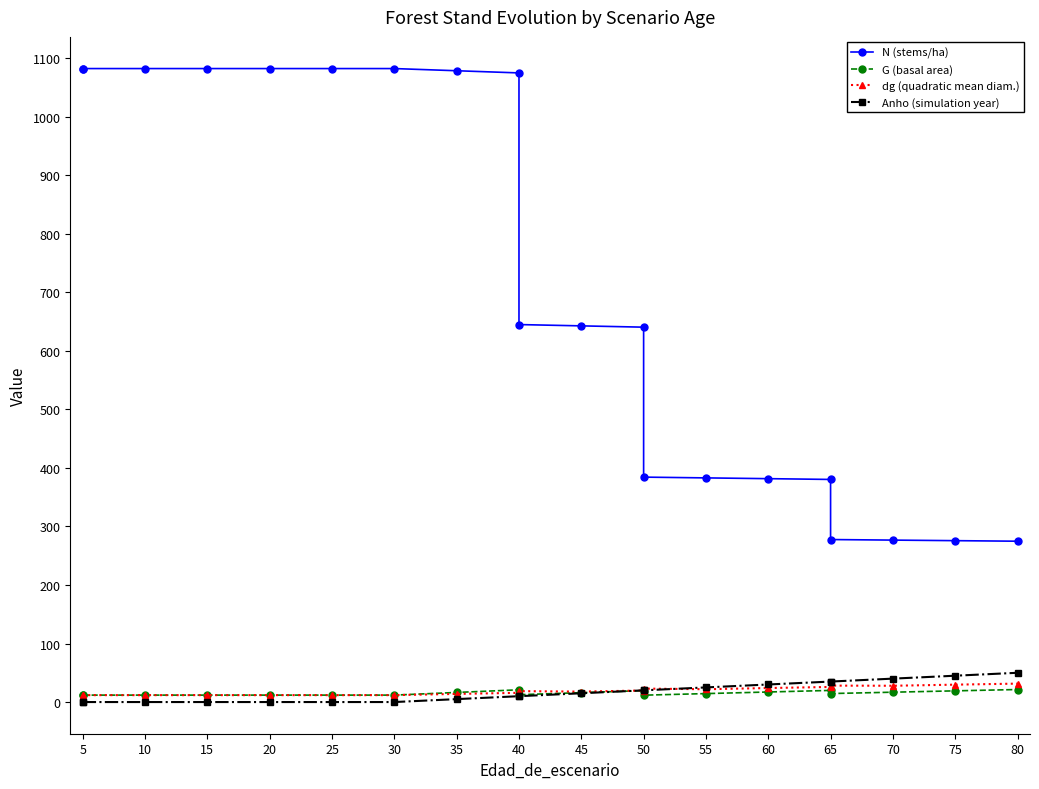

What is the difference between the maximum and minimum values in the dg (quadratic mean diam.) series?

19.7